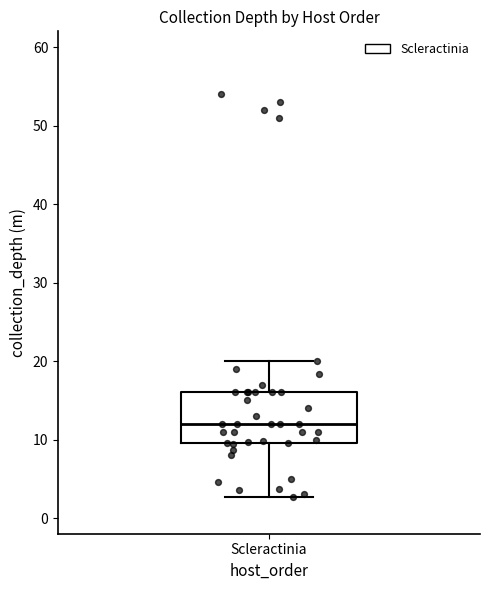

Read this box plot against the y-axis: the position of the median line, the range covered by the box, and the ends of both whiskers. The values are not printed on the chart, so give them approximately, as read against the axis.

median 12, box 10 to 16, whiskers 3 to 20